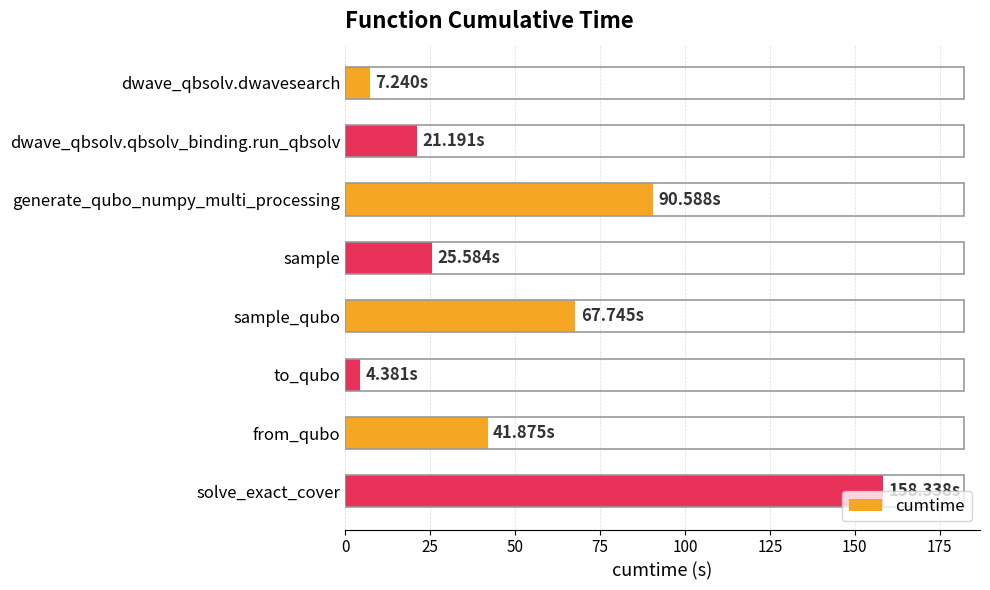

What is the label of the 3rd bar from the top?

generate_qubo_numpy_multi_processing